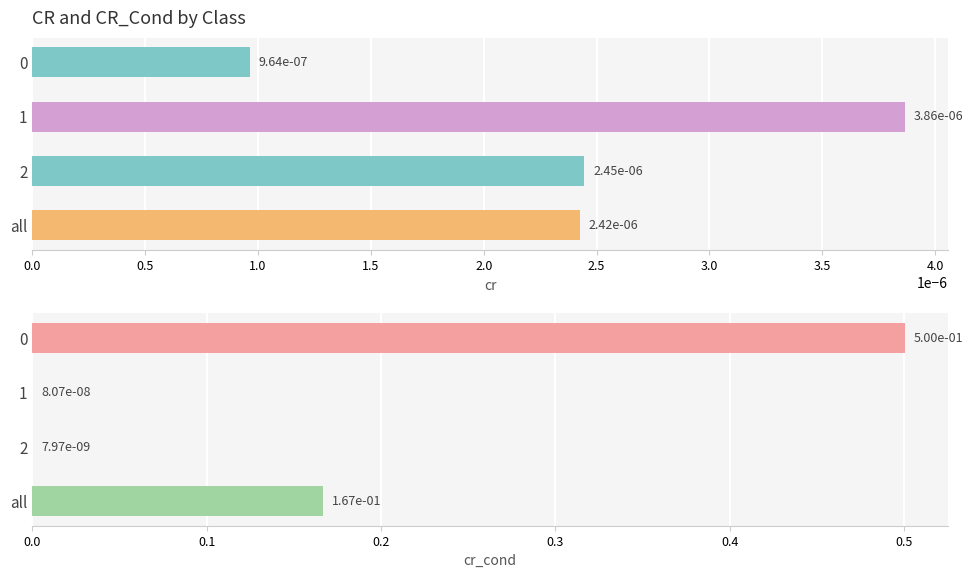

Rank the series at 1 from highest to lowest value.

cr, cr_cond